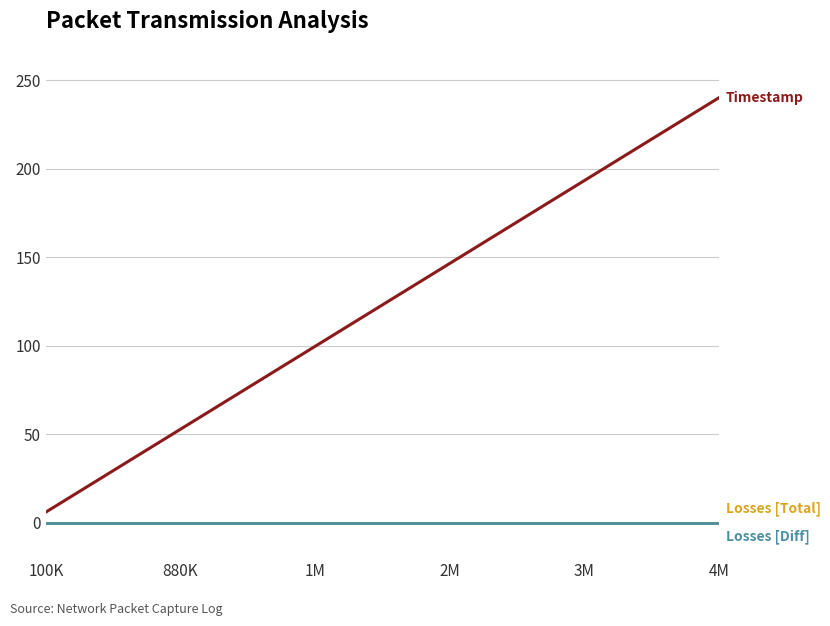

Is this an area chart (filled region under the line)?

No